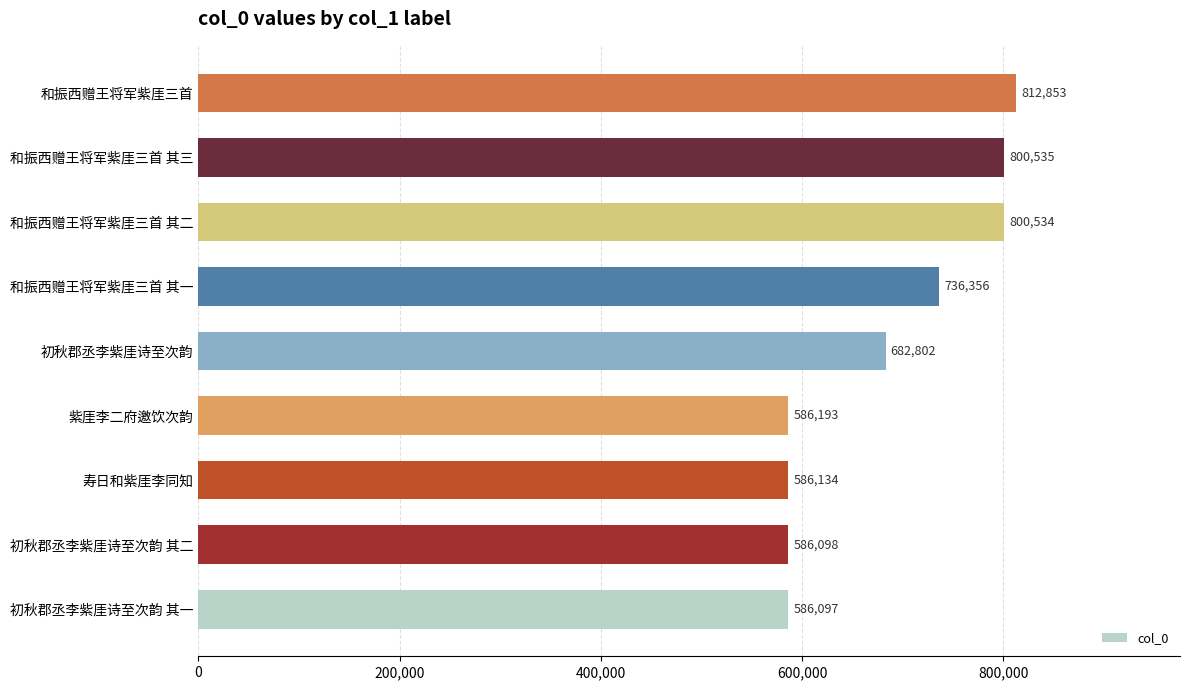

Reading top to bottom, list all the values displayed in this chart.

和振西赠王将军紫厓三首=812853	和振西赠王将军紫厓三首 其三=800535	和振西赠王将军紫厓三首 其二=800534	和振西赠王将军紫厓三首 其一=736356	初秋郡丞李紫厓诗至次韵=682802	紫厓李二府邀饮次韵=586193	寿日和紫厓李同知=586134	初秋郡丞李紫厓诗至次韵 其二=586098	初秋郡丞李紫厓诗至次韵 其一=586097